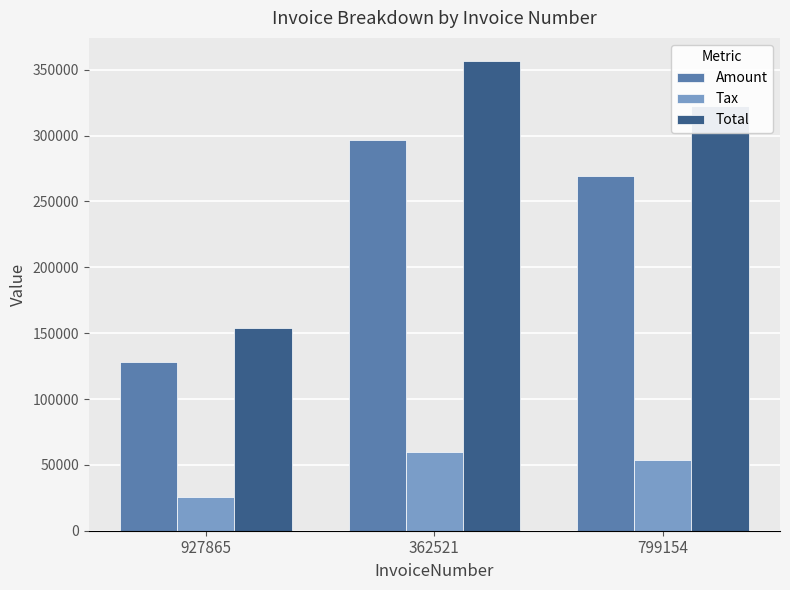

Rank the series by their average value, from highest to lowest.

Total, Amount, Tax